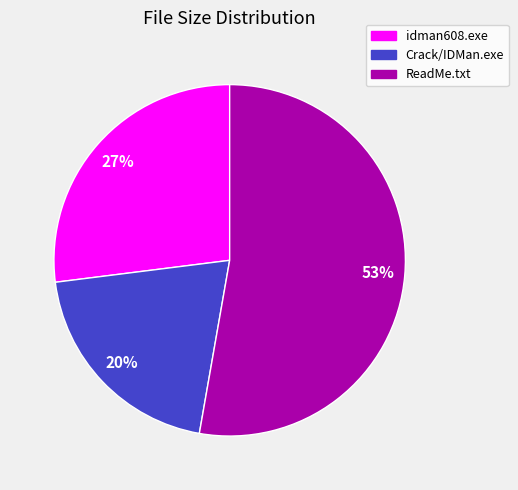

To the nearest percent, what percentage of the pie is Crack/IDMan.exe?

20%